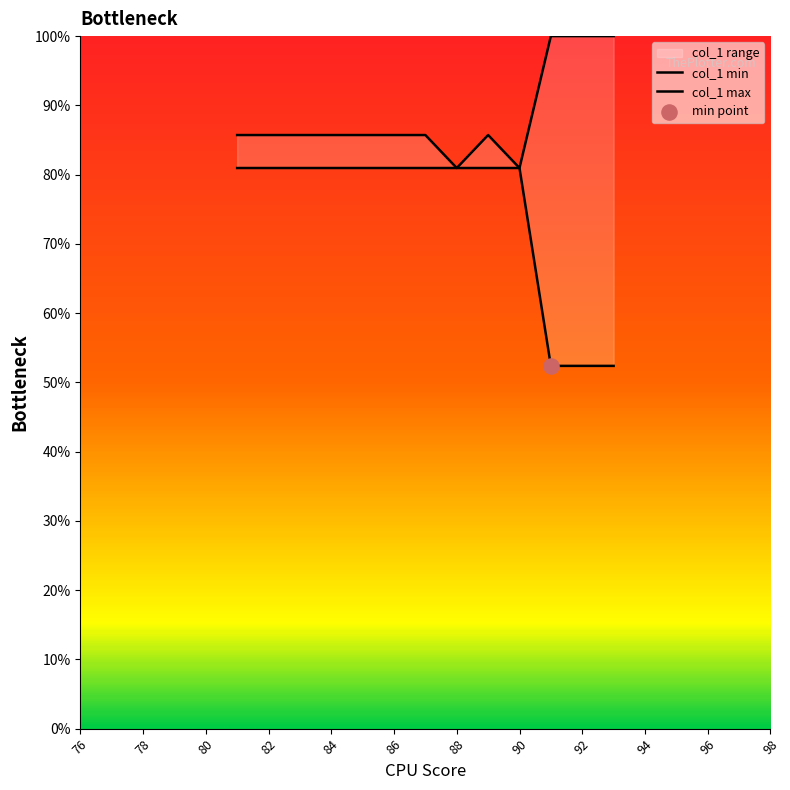

Is the value of col_1_max at 88 greater than the value of col_1_min at 92?

Yes